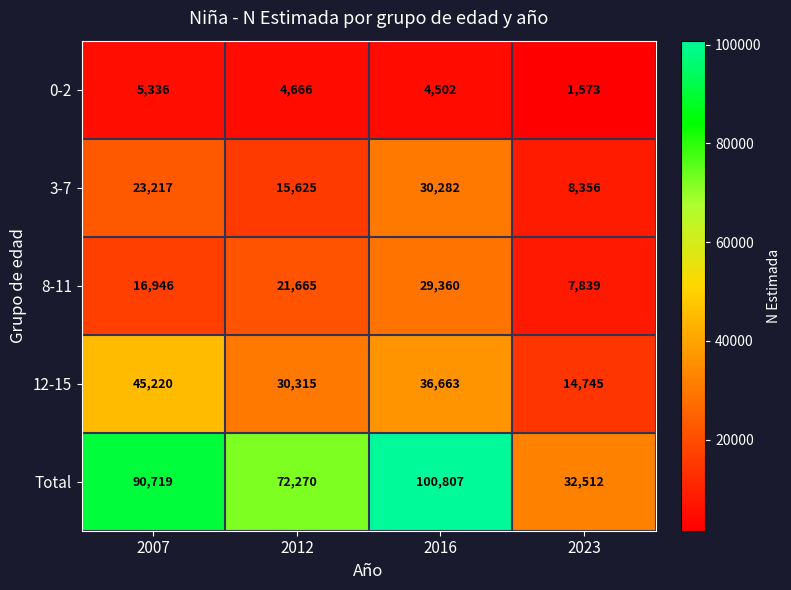

What is the difference between the highest and lowest values at 2023?

30939